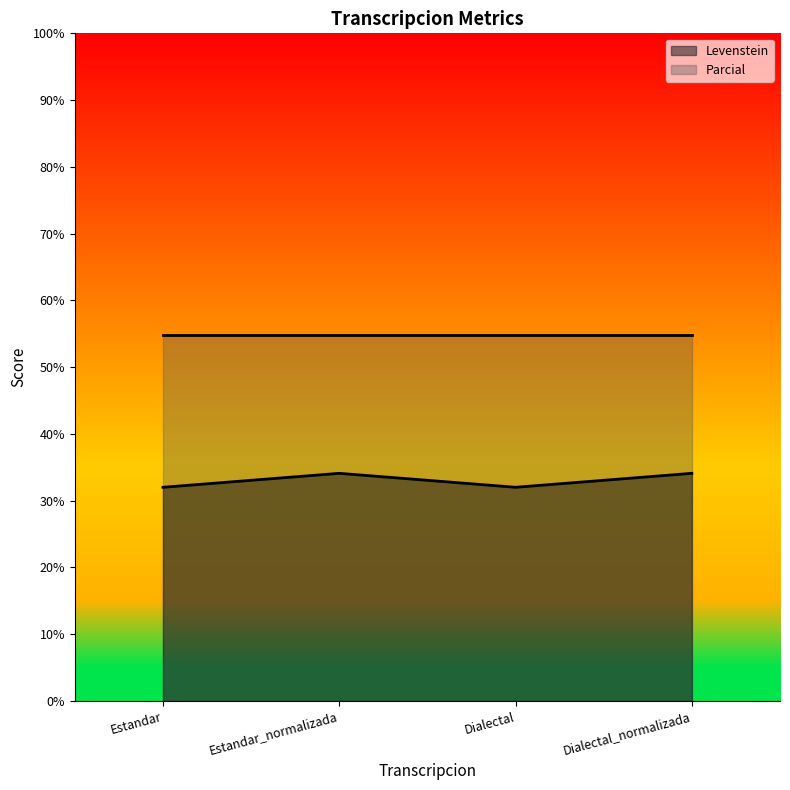

Does the chart display data point markers on the line(s)?

No